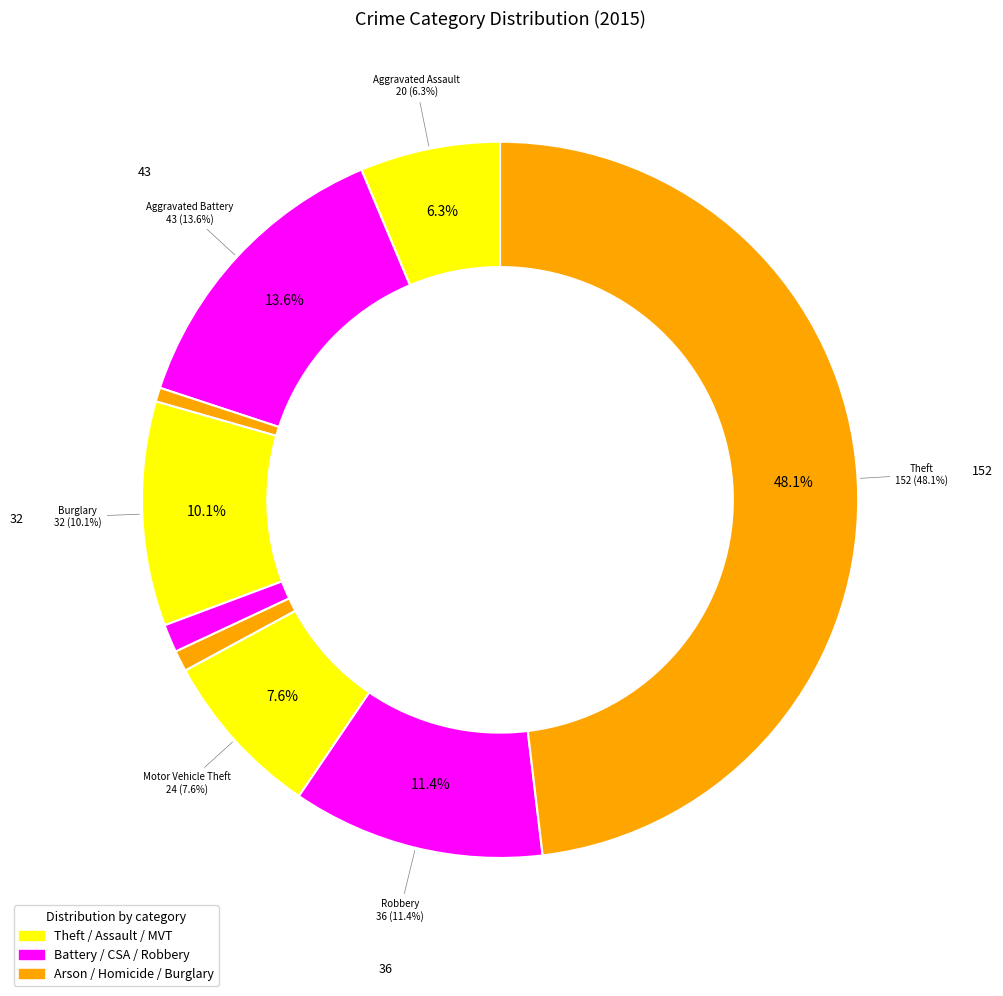

Is it true that Motor Vehicle Theft is 8% of the pie?

True